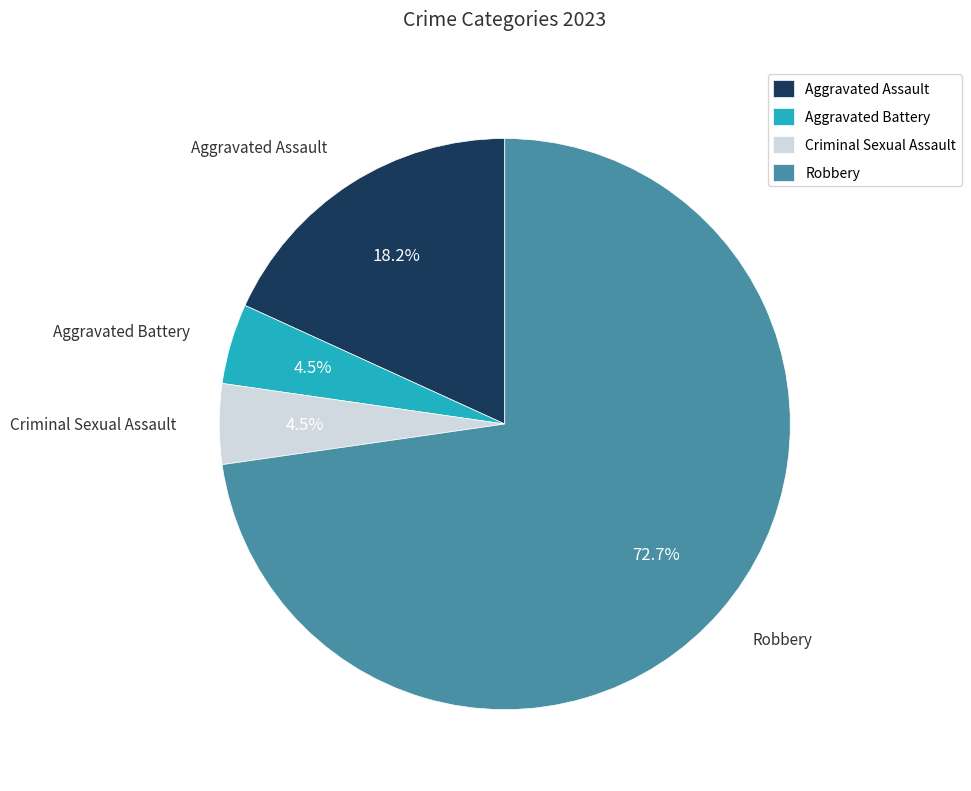

To the nearest percent, what is the combined percentage of Aggravated Battery and Criminal Sexual Assault?

9%